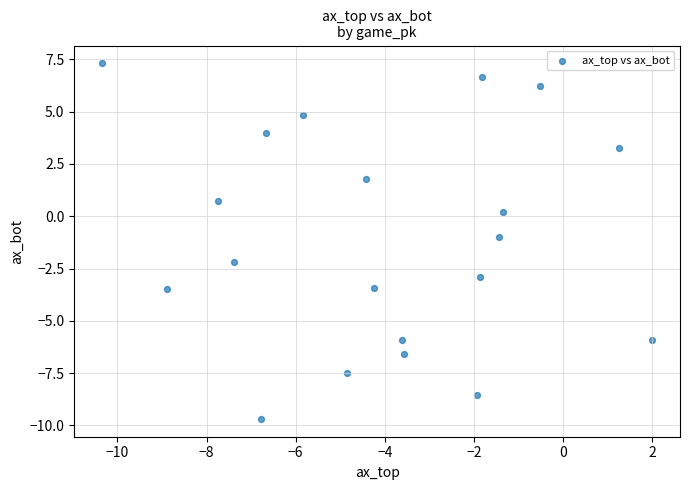

What is the range of Y values (max minus min)?

17.0